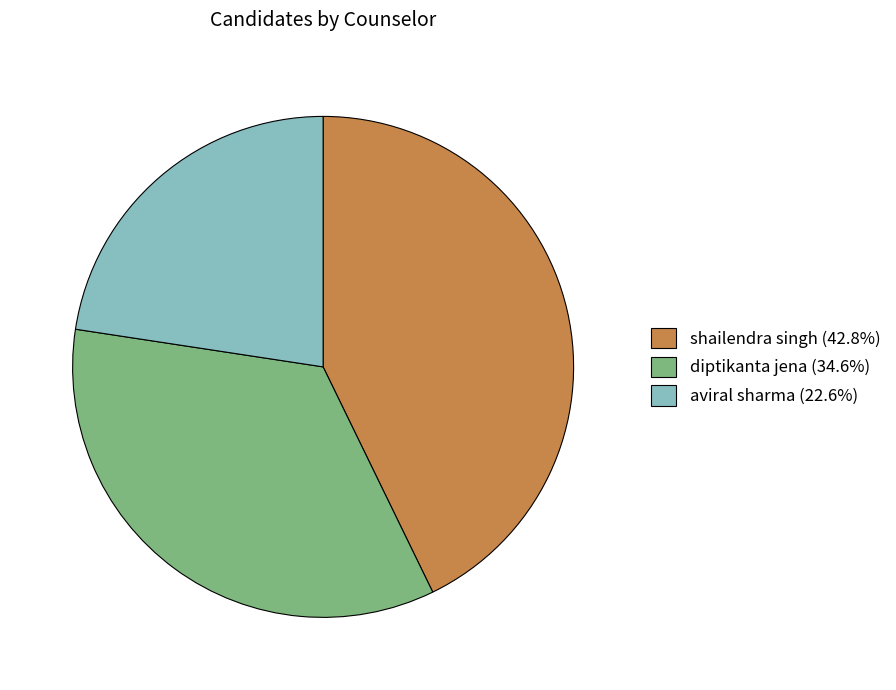

How many slices are in this pie chart?

3